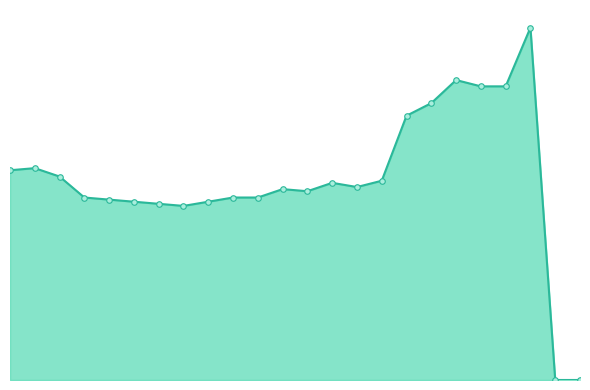

Does the chart have visible grid lines?

No